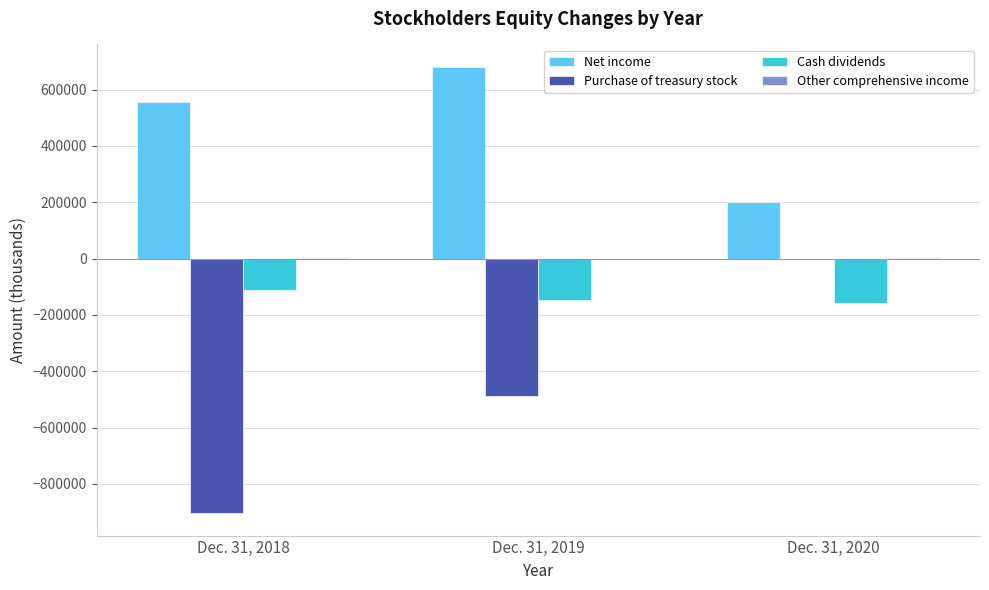

The Purchase of treasury stock series shows -904112 at Dec. 31, 2018. True or false?

True